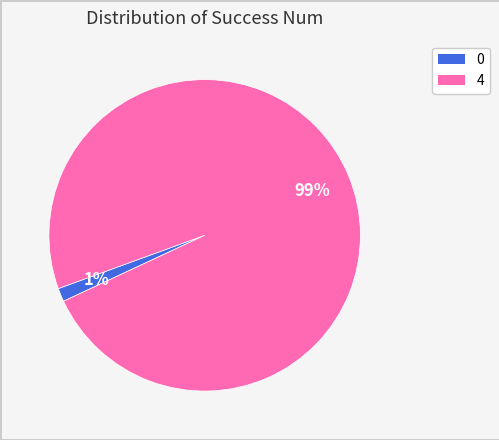

Which slice represents more than half of the pie?

4